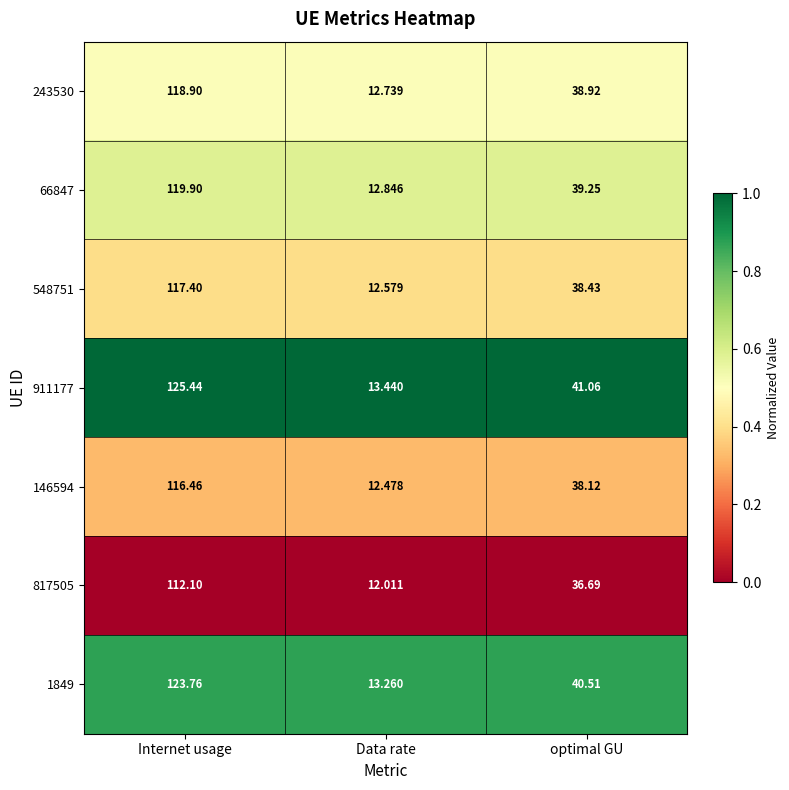

At which label does 548751 first exceed 38?

Internet usage